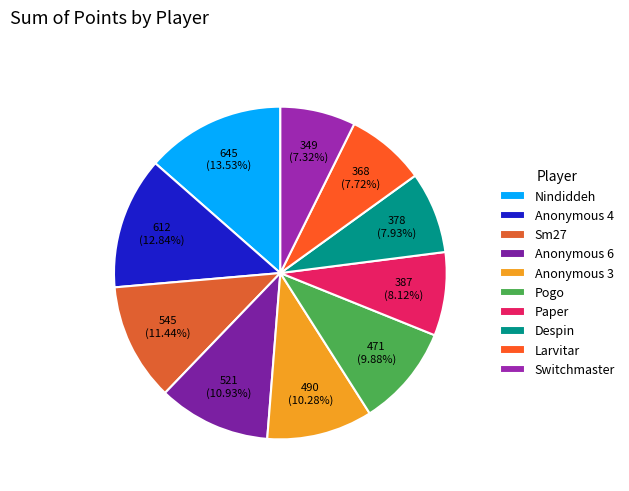

To the nearest percent, what portion does Despin represent?

8%